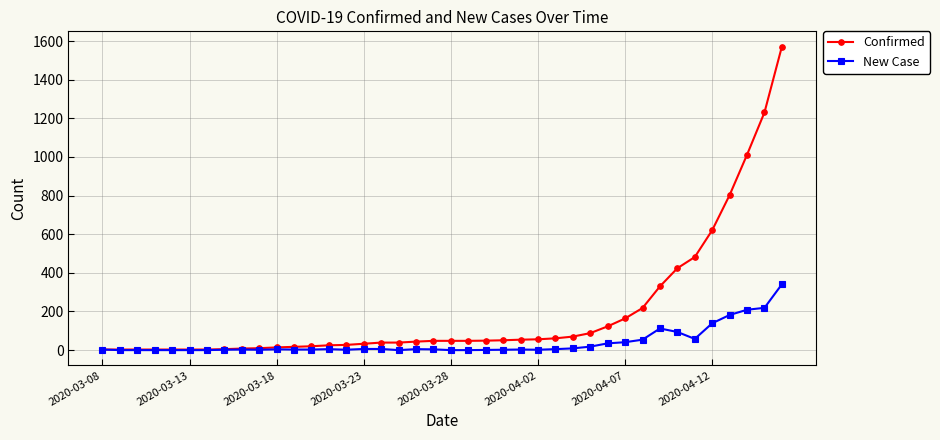

Which series has the widest spread of values?

Confirmed